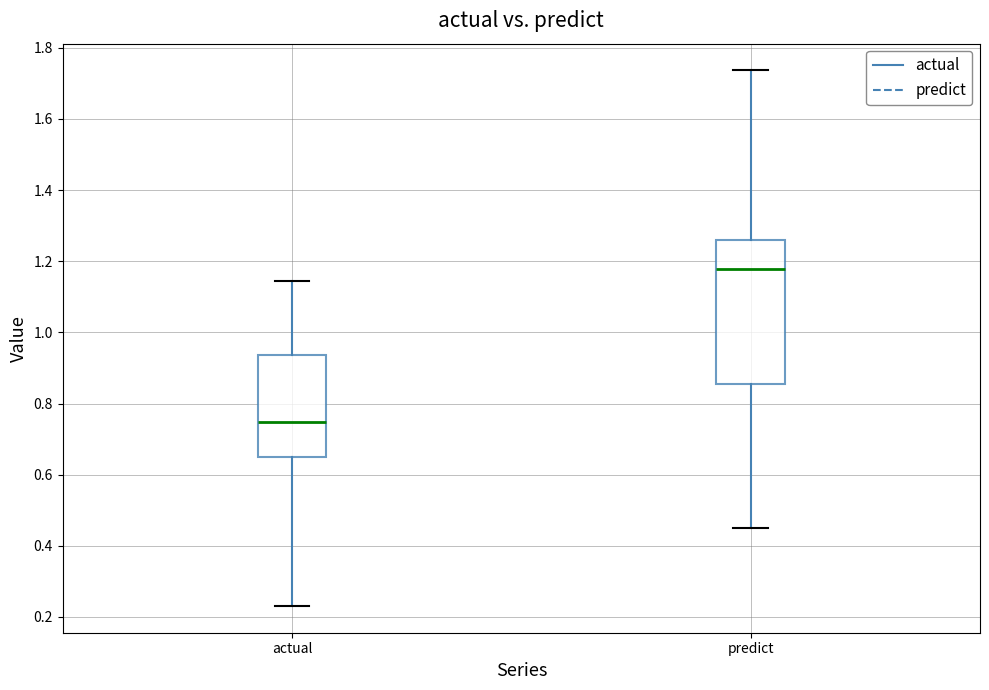

Reading left to right, transcribe this box plot: for each box, give where its median line is, the range the box spans, and where its two whiskers end, as read against the y-axis. The values are not printed on the chart, so give them approximately, as read against the axis.

actual: median 0.74, box 0.64 to 0.94, whiskers 0.24 to 1.14
predict: median 1.18, box 0.86 to 1.26, whiskers 0.44 to 1.74